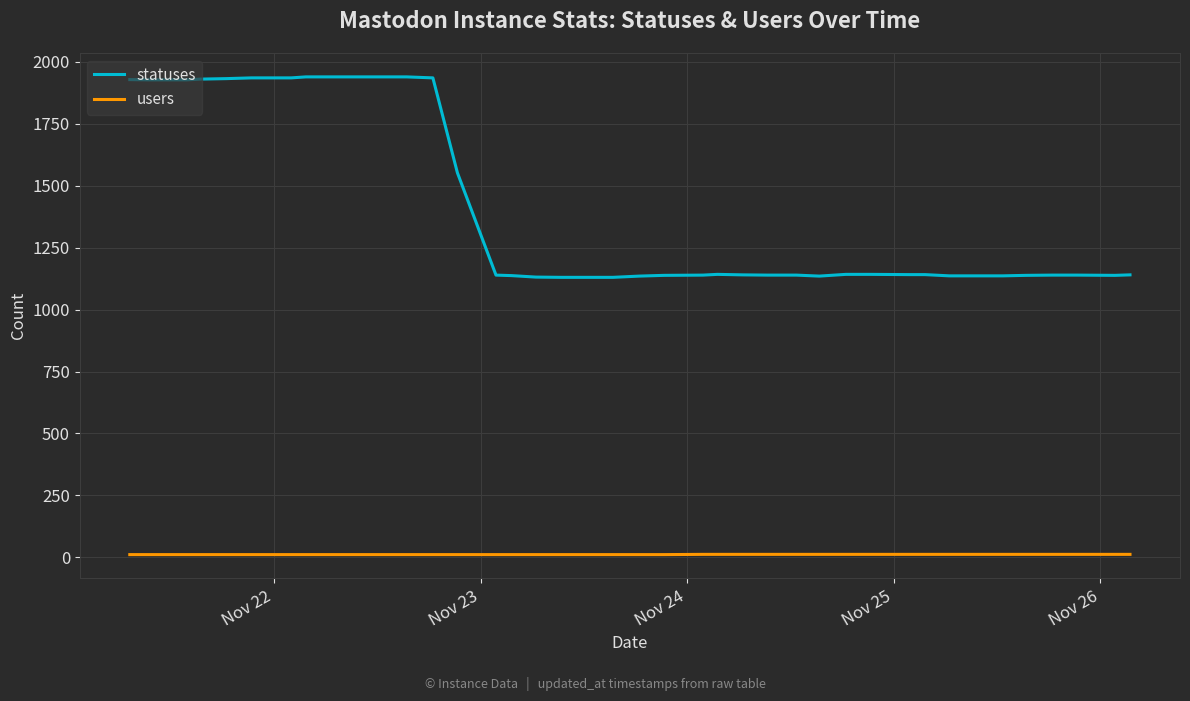

Count the users values in the range 11 to 12.

40